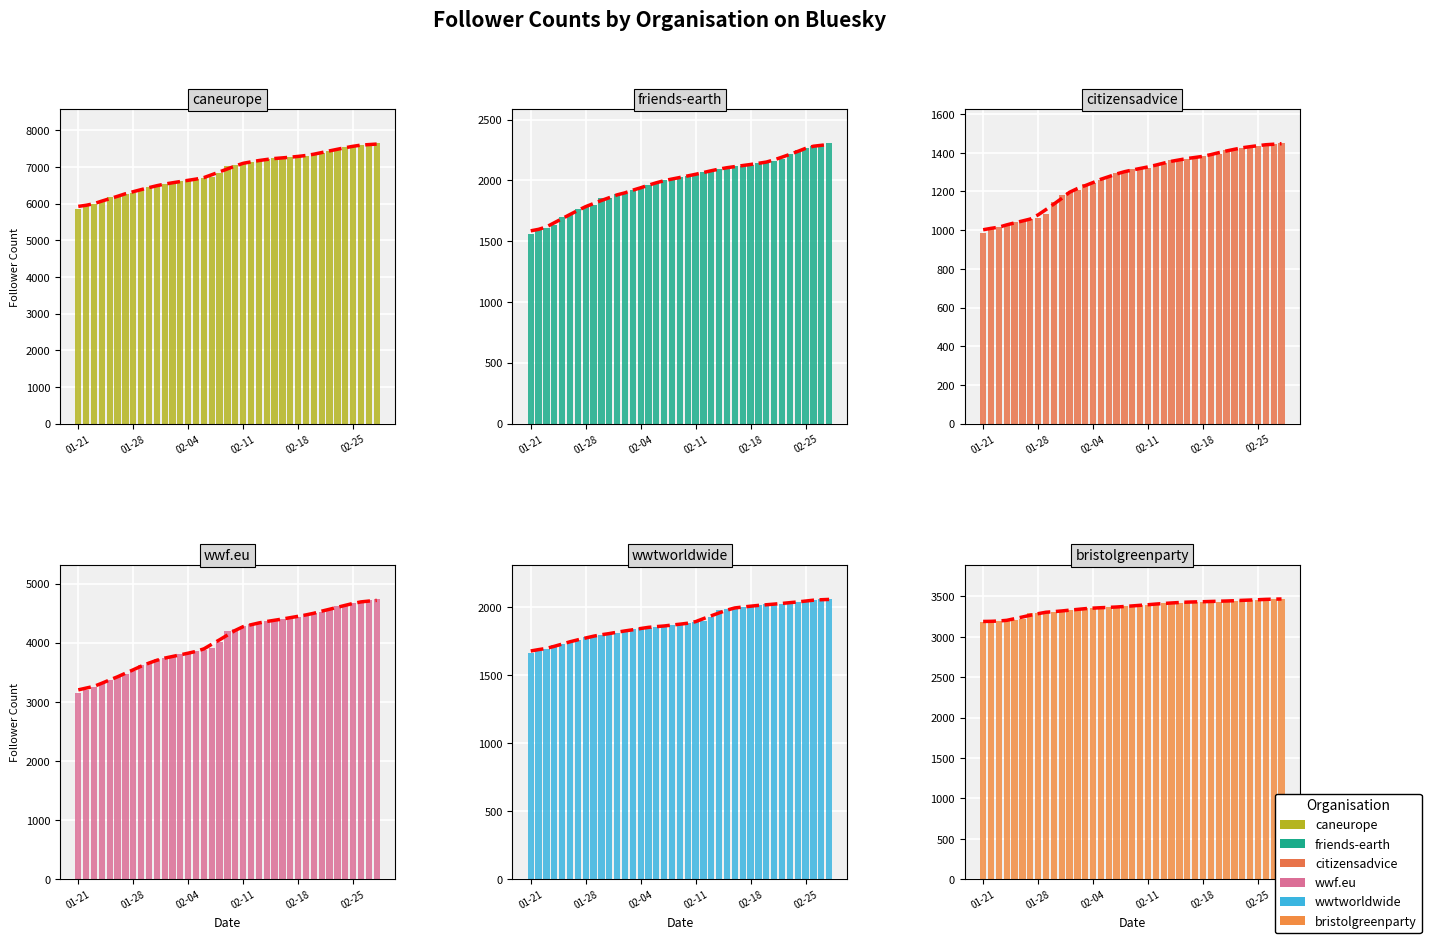

What is the difference between the maximum and second lowest values in the wwtworldwide.bsky.social series?

387